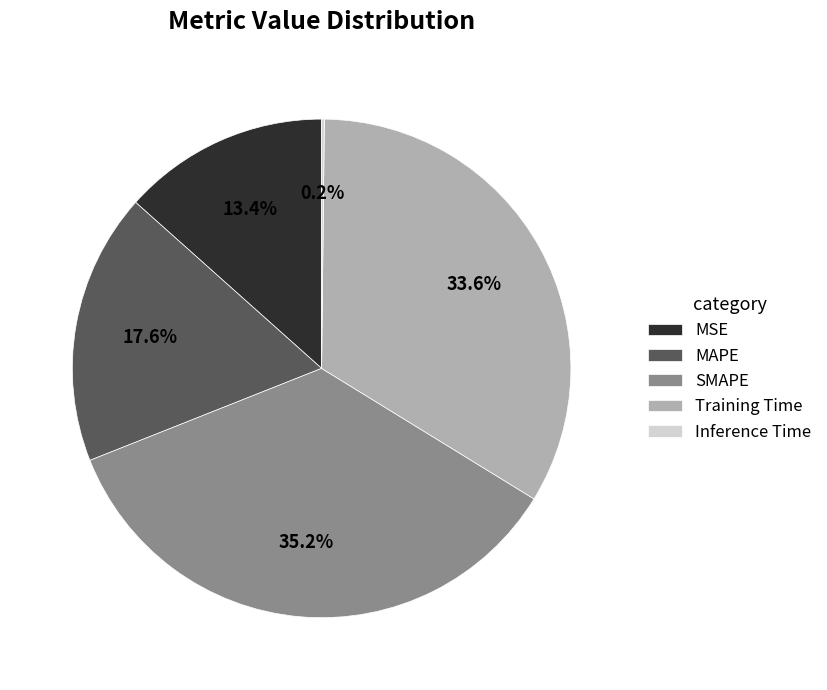

Does any single category account for the majority?

No